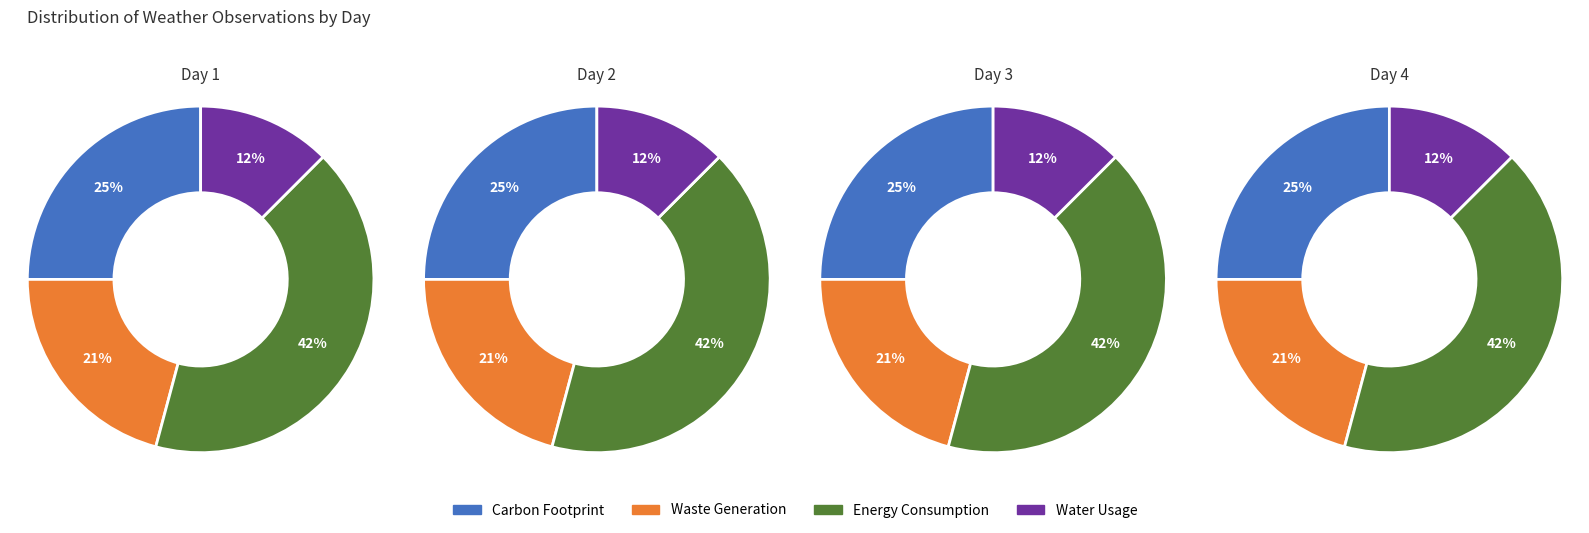

What portion of the pie excludes 1?

75.0%